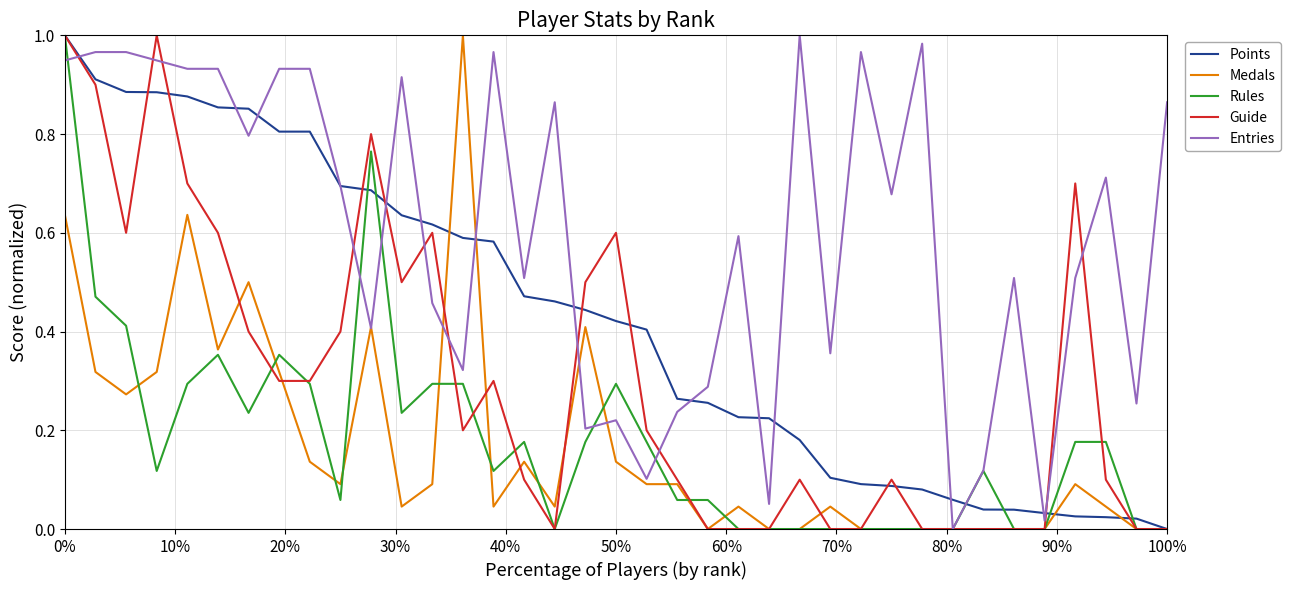

What are all the series names shown in the legend?

Points, Medals, Rules, Guide, Entries